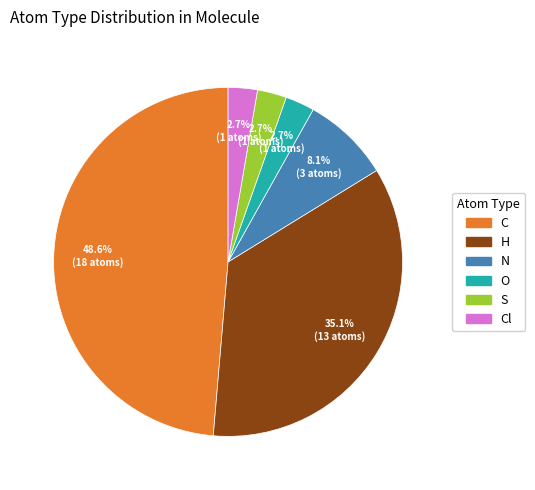

Is there any slice that represents more than half of the pie?

No